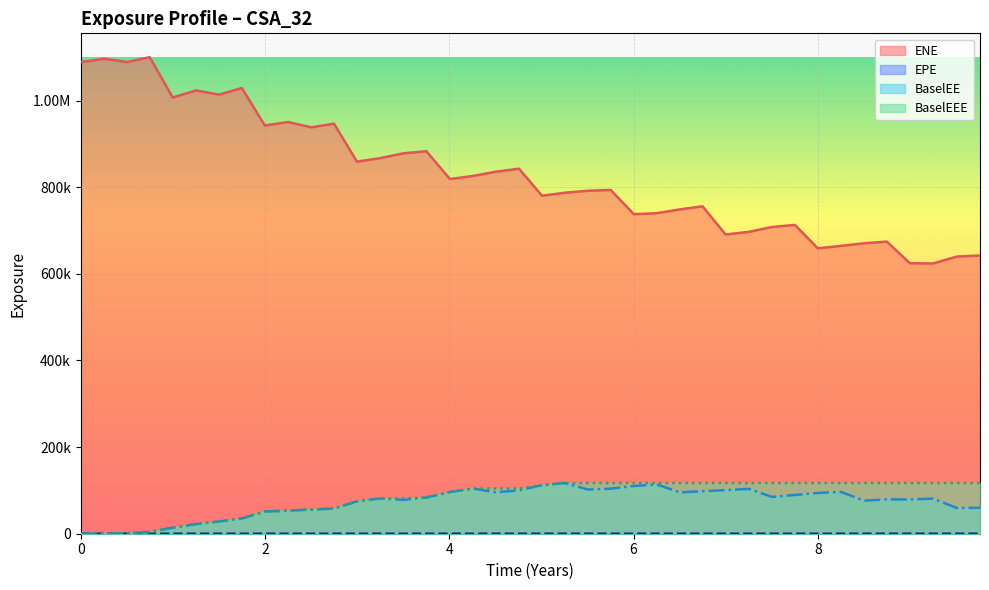

What is the difference between the maximum and minimum values in the EPE series?

9.8